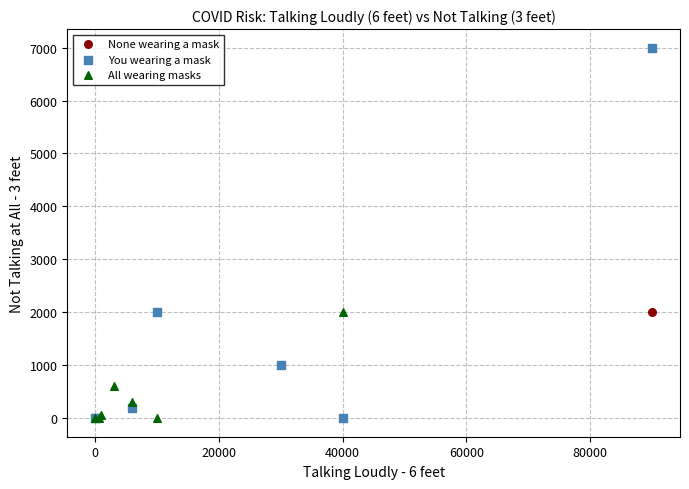

What are all the series names shown in the legend?

None wearing a mask, You wearing a mask, All wearing masks